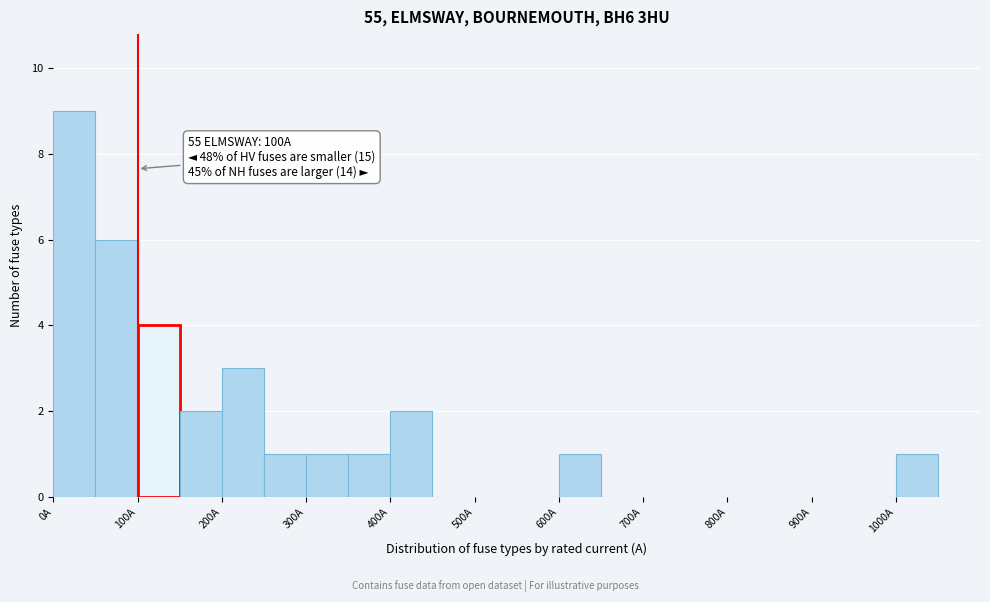

Over which range of the x-axis is the bar tallest?

0 to 50